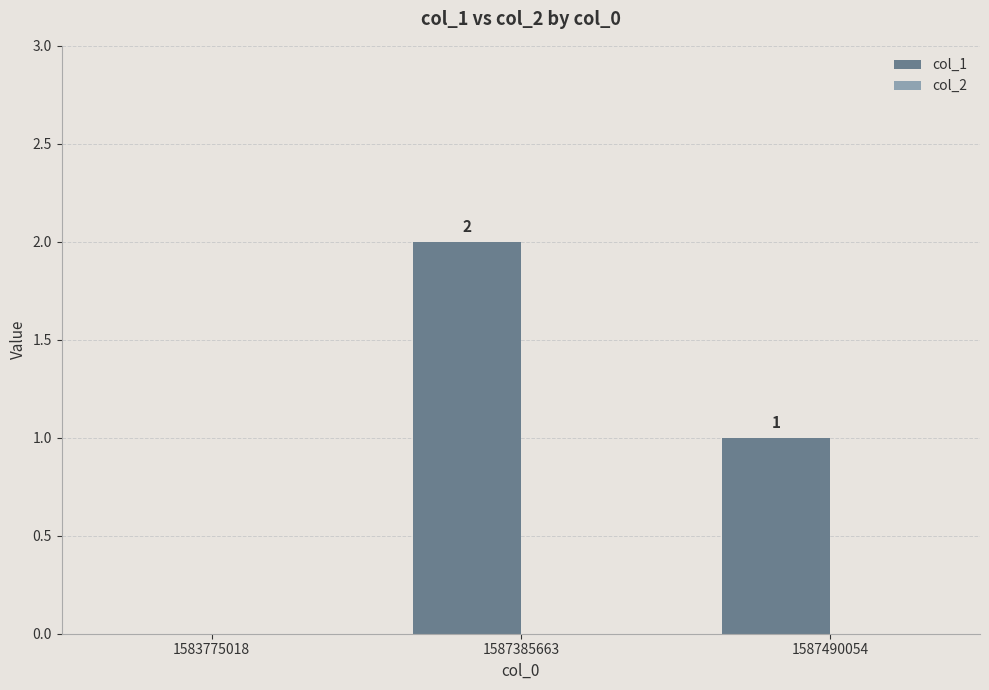

Reading right to left, list all the values displayed in this chart.

1587490054=1	1587385663=2	1583775018=0